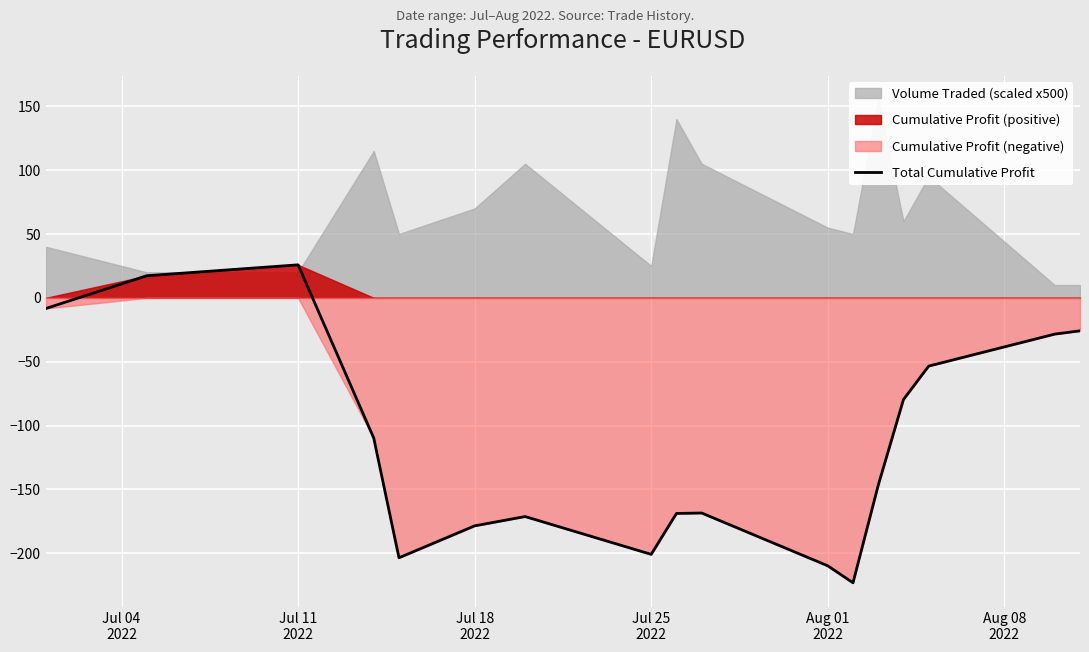

How many lines are shown in the chart?

1